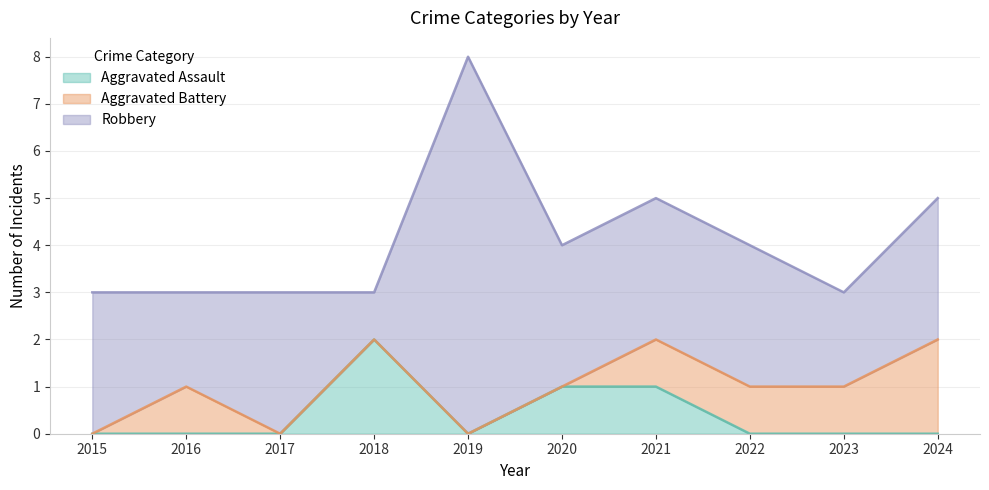

True or false: Robbery has more than 2 points higher than both neighbors.

False